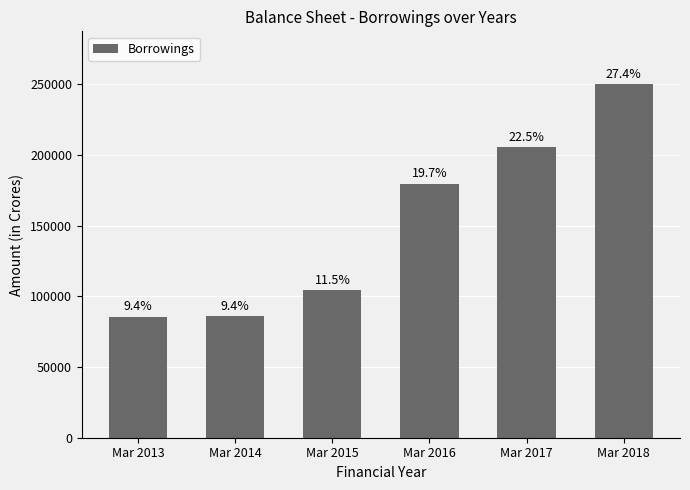

What is the average value?

151751